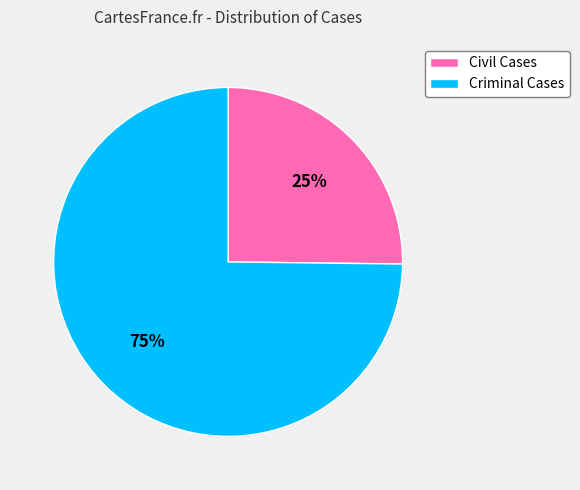

Rank the categories by value from lowest to highest.

Civil Cases, Criminal Cases